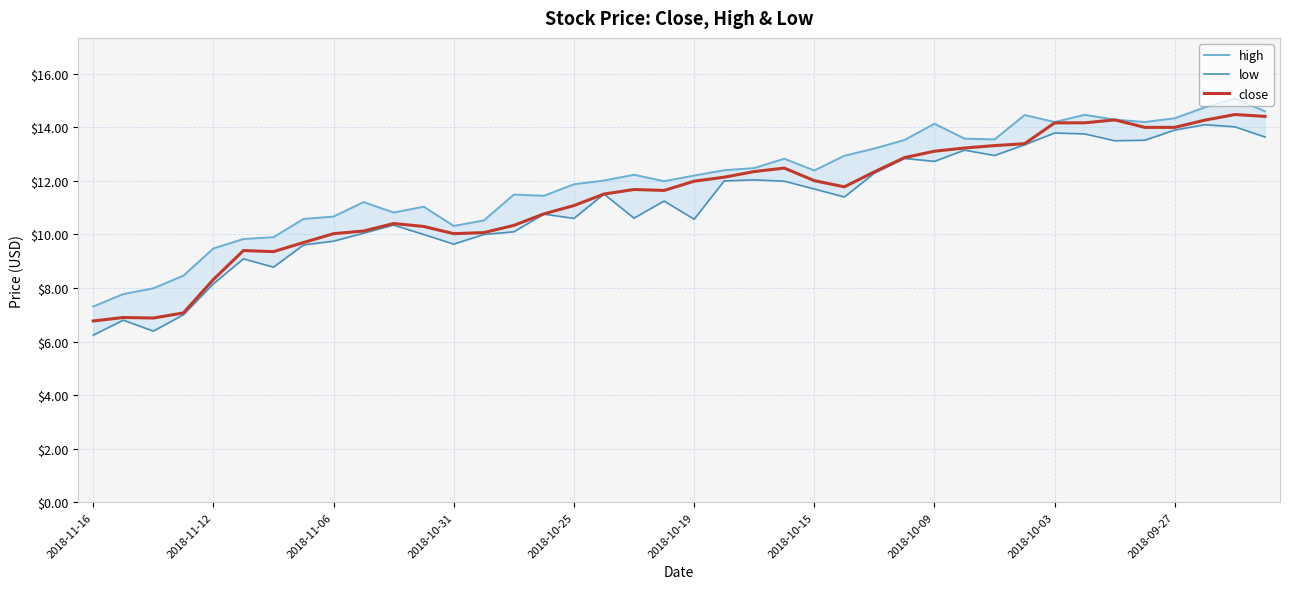

Which series has the widest spread of values?

low